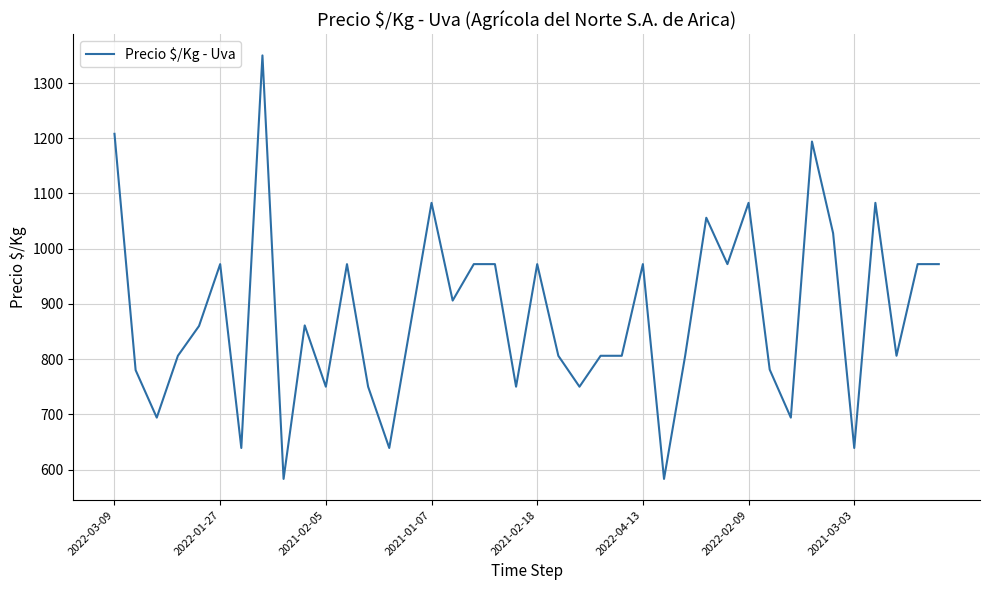

What is the difference between the second highest and minimum values?

625